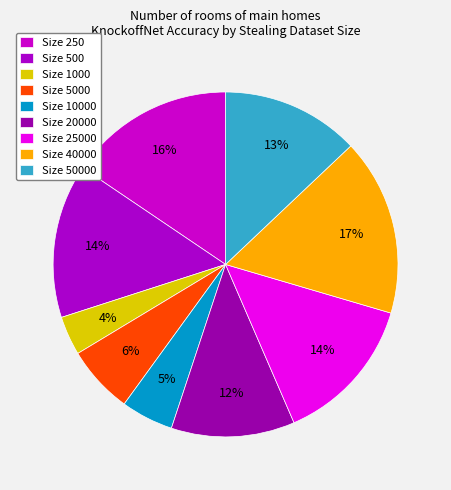

Does any single category account for the majority?

No